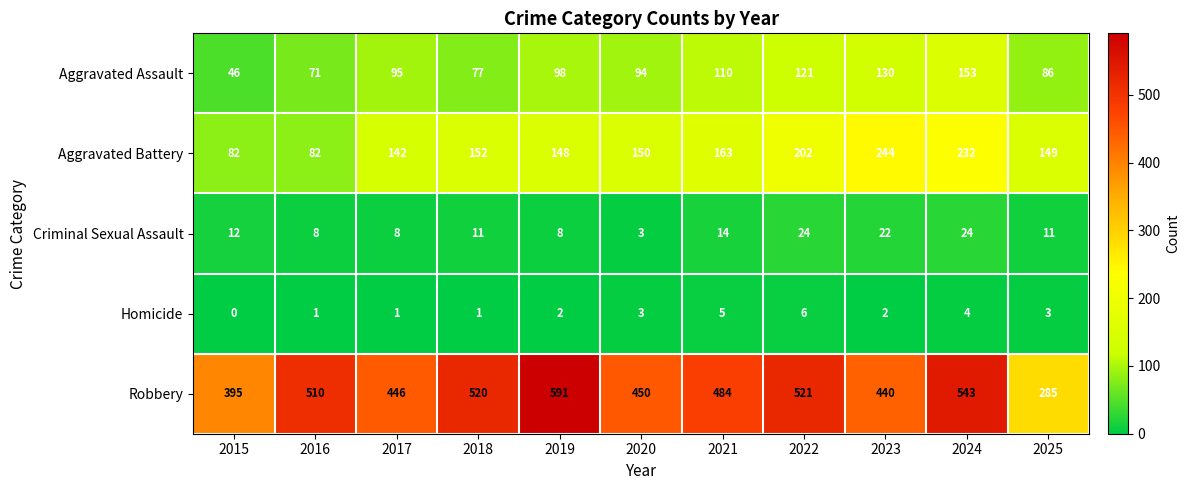

What is the sum of all Aggravated Battery values?

1746